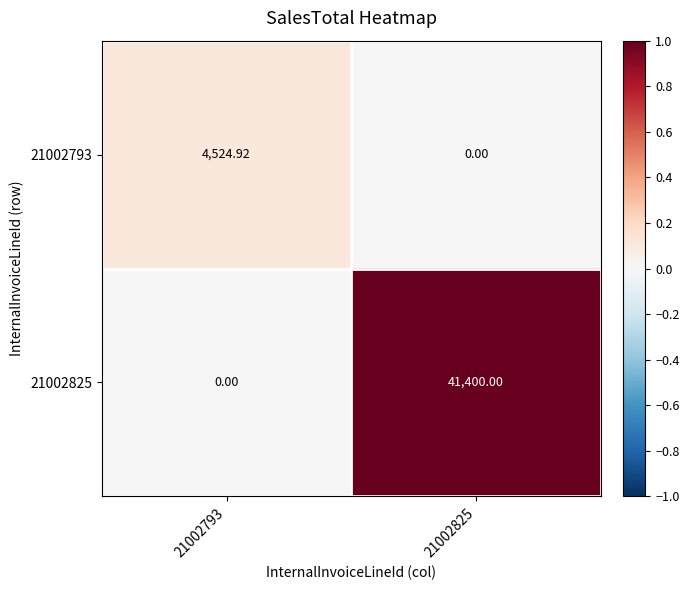

Which series has the largest range (max minus min)?

21002825